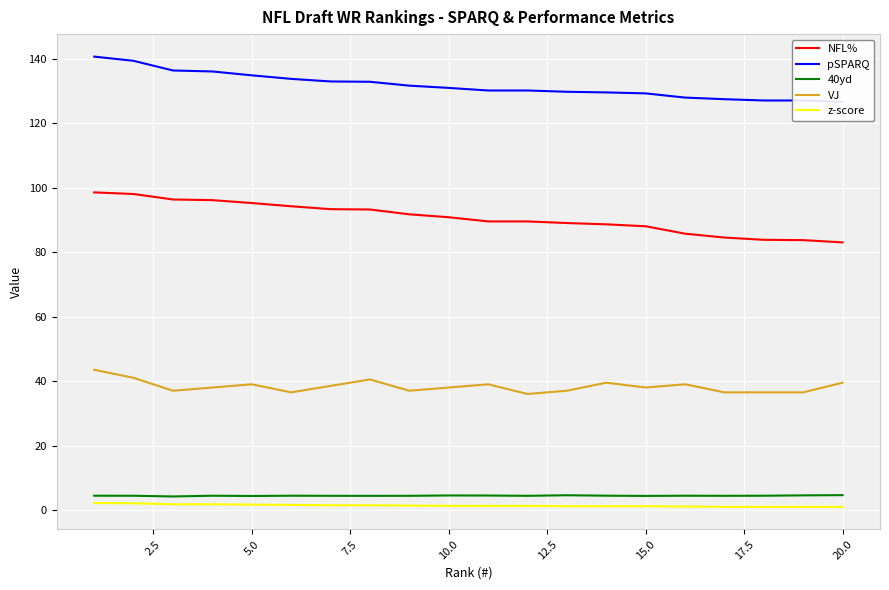

True or false: z-score has a value of 1.2 at 15.0.

True